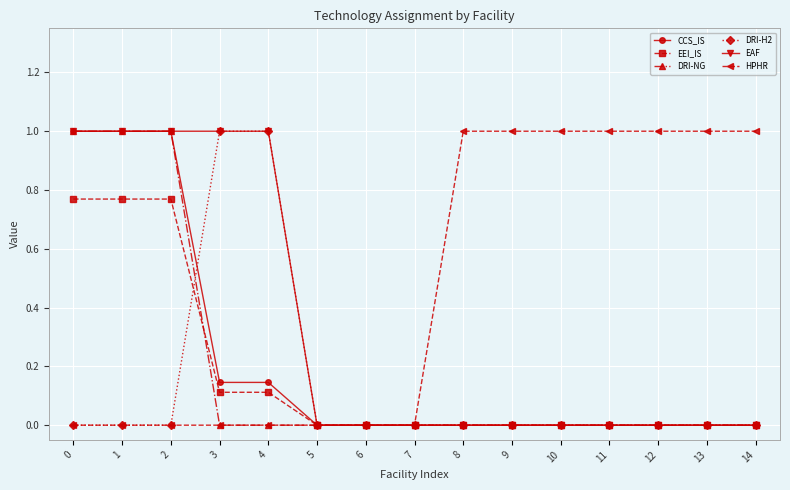

True or false: DRI-H2 has a value of -0.6 at 10.

False